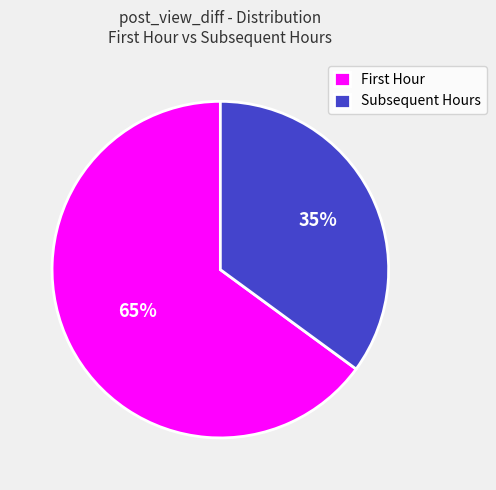

Is there any slice that represents more than half of the pie?

Yes